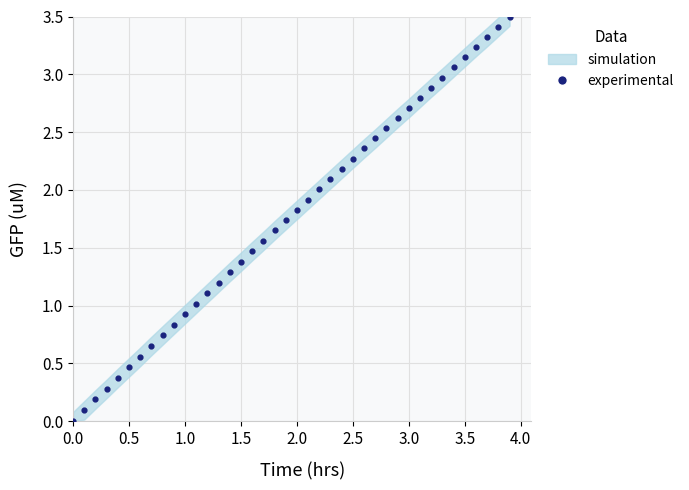

What is the range of Y values (max minus min)?

3.5